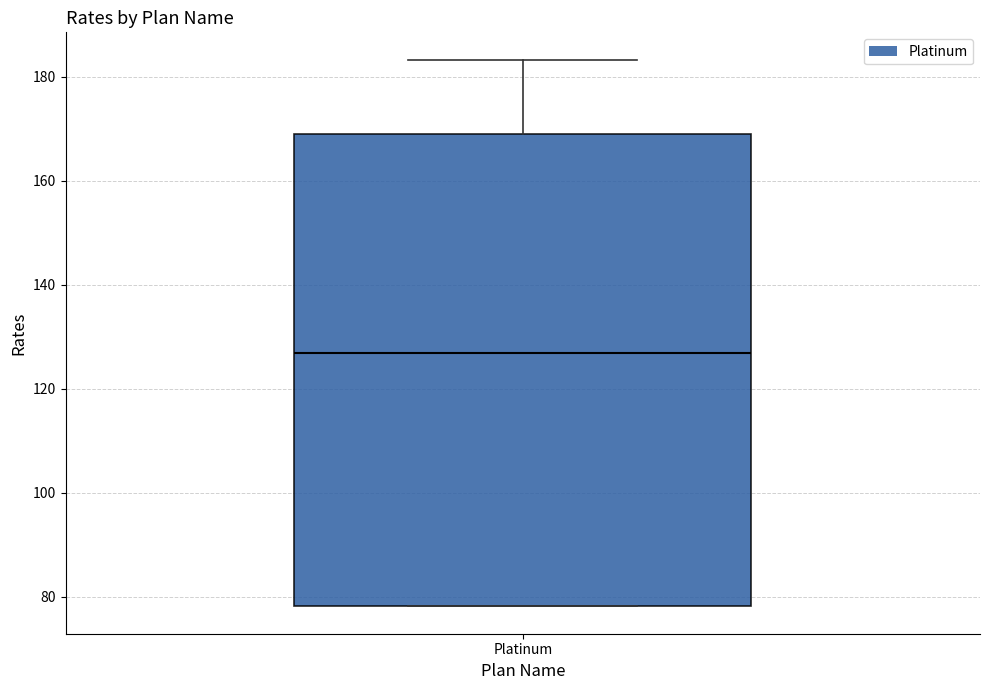

Read this box plot against the y-axis: the position of the median line, the range covered by the box, and the ends of both whiskers. The values are not printed on the chart, so give them approximately, as read against the axis.

median 126, box 78 to 168, whiskers 78 to 184